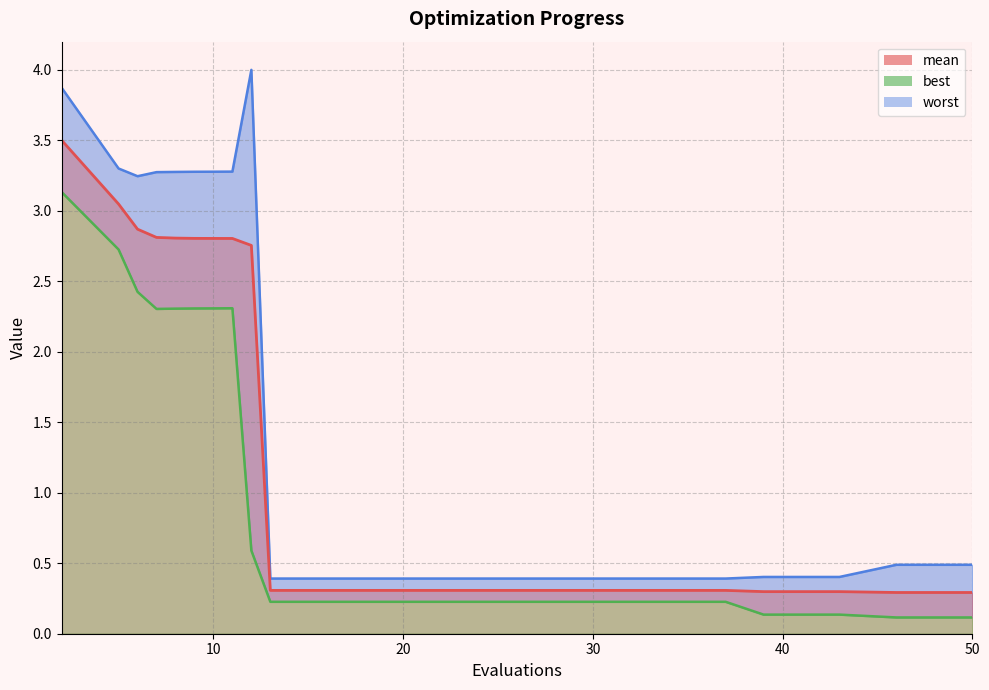

At which category does worst reach its first local valley?

6